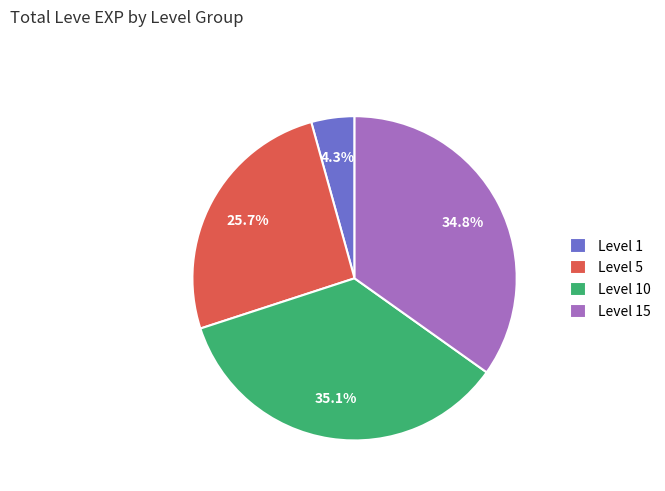

Is there any slice that represents more than half of the pie?

No